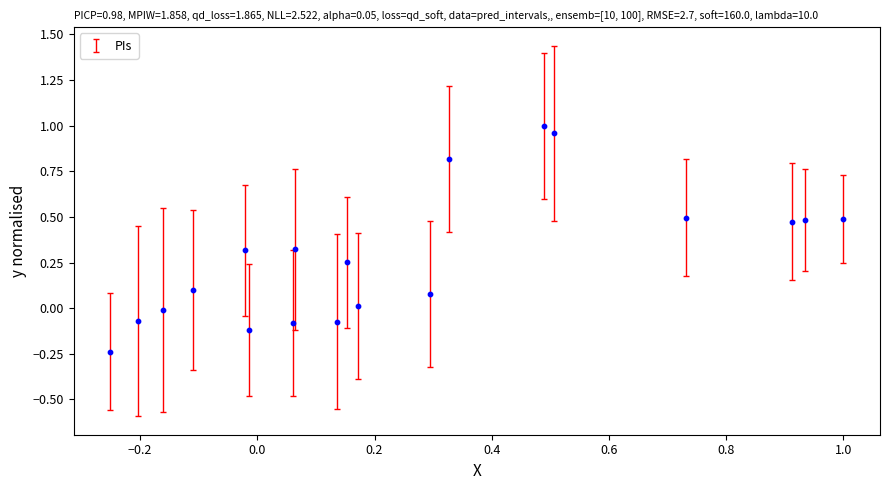

What is the range of Y values (max minus min)?

1.2